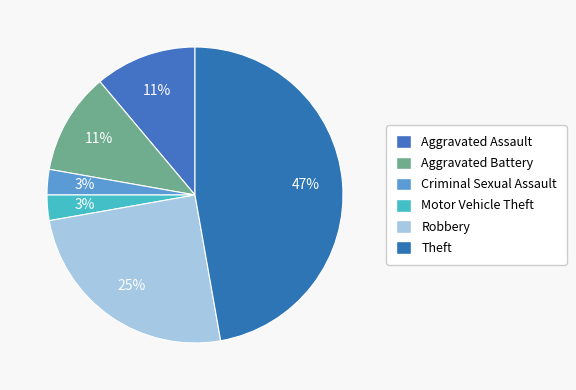

How many segments does this pie chart have?

6